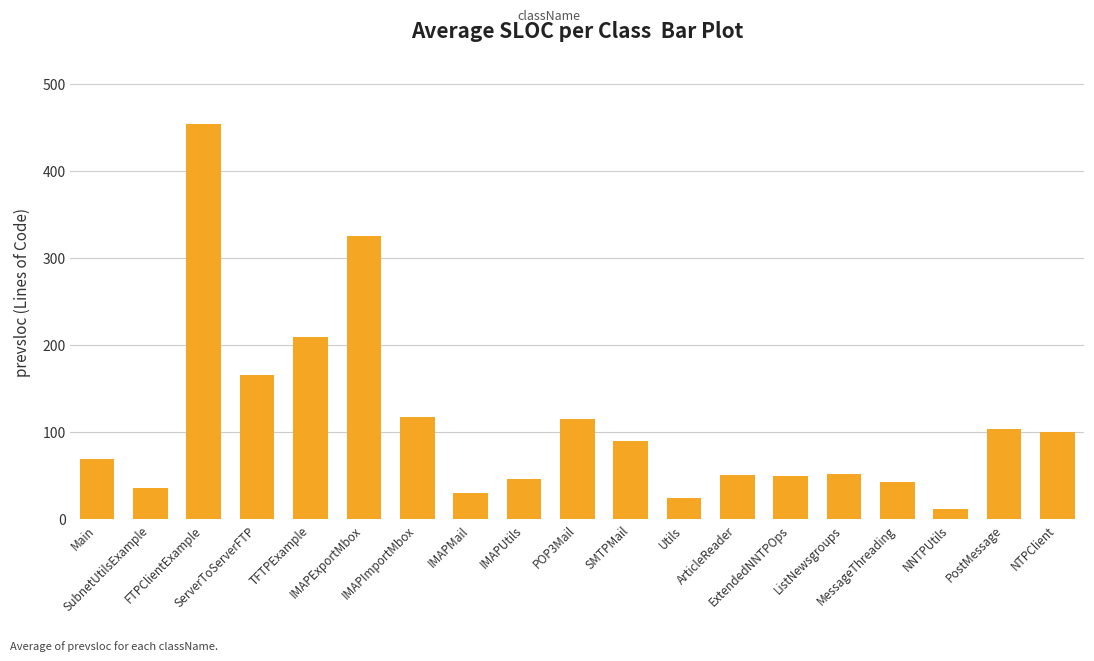

What is the label of the 1st bar from the left?

Main